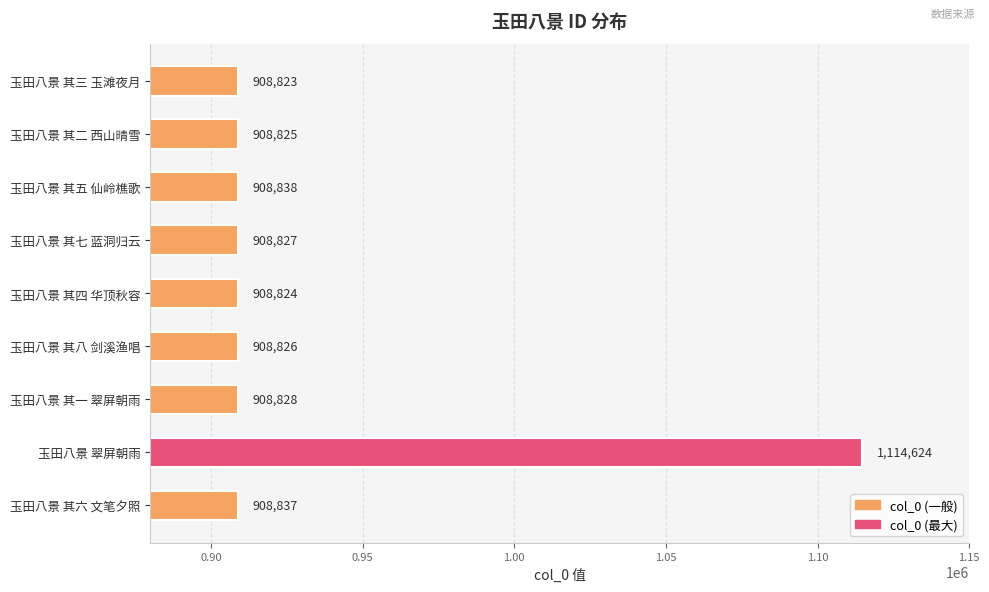

What is the minimum value shown in the chart?

908823